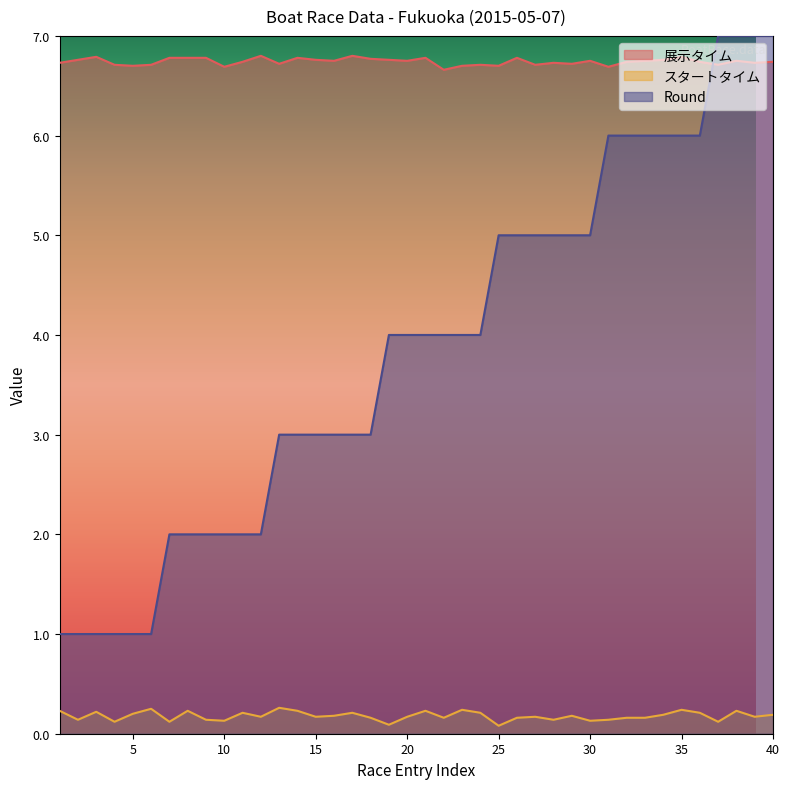

True or false: スタートタイム and Round intersect in this chart.

False